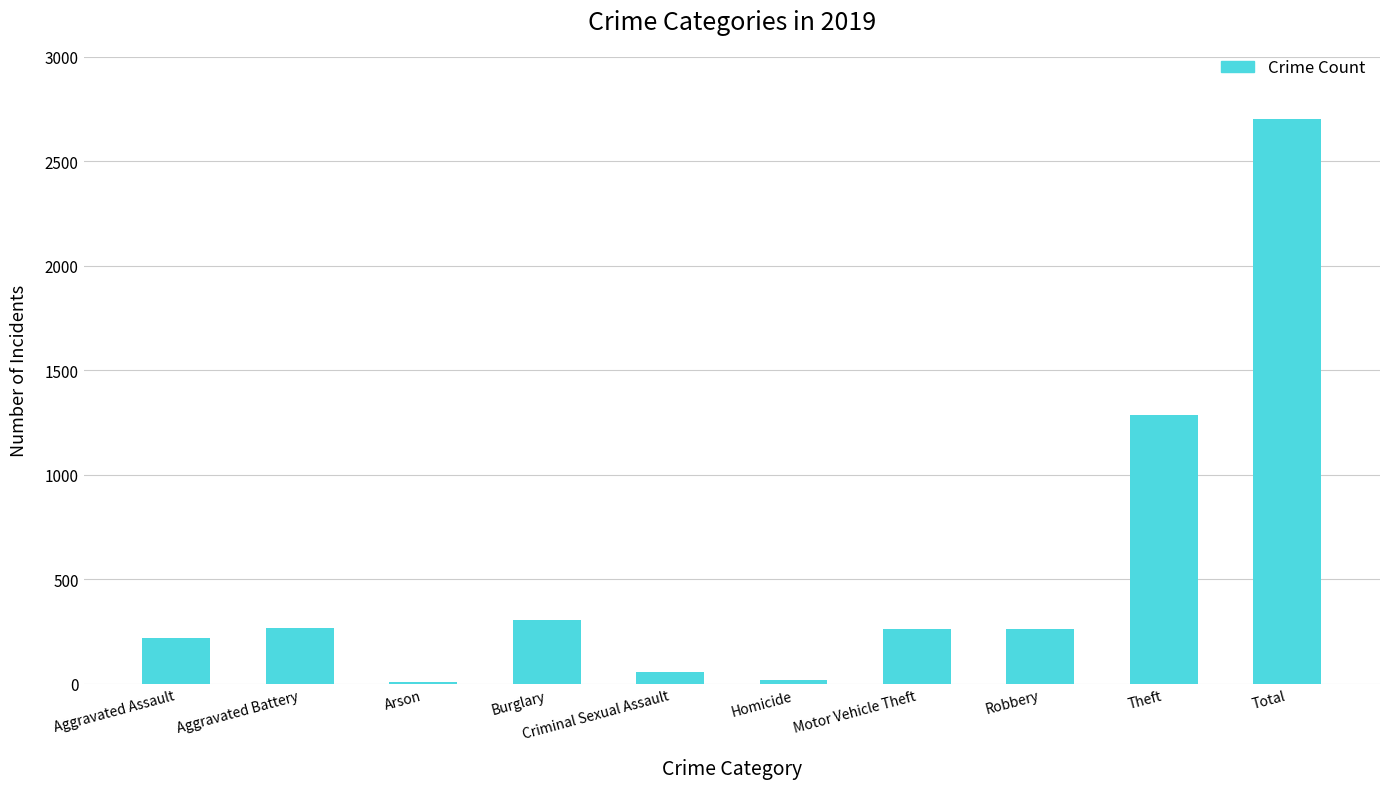

Which label corresponds to the largest value in the chart?

Total